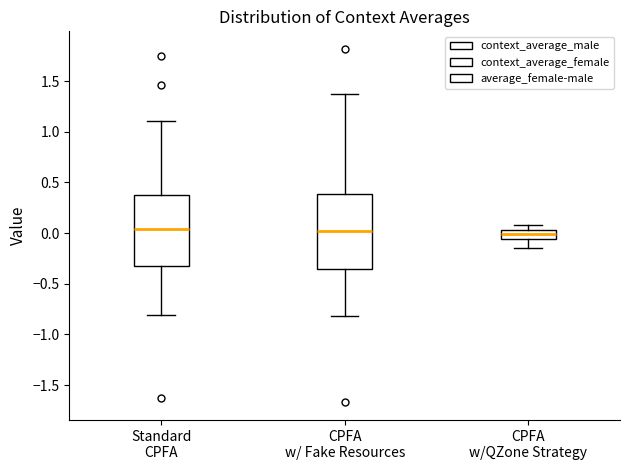

Where is the upper edge of the box for CPFA w/QZone Strategy on the y-axis? The values are not printed on the chart, so give them approximately, as read against the axis.

0.05